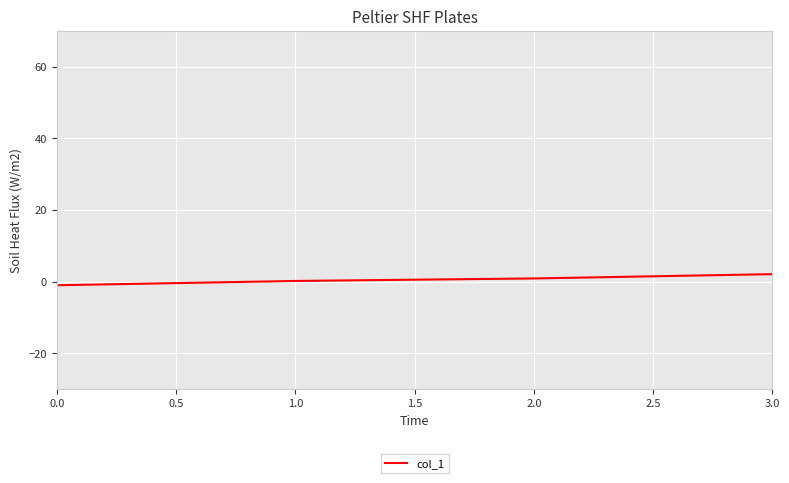

The chart shows a value of -1.0 at 0.0. True or false?

True